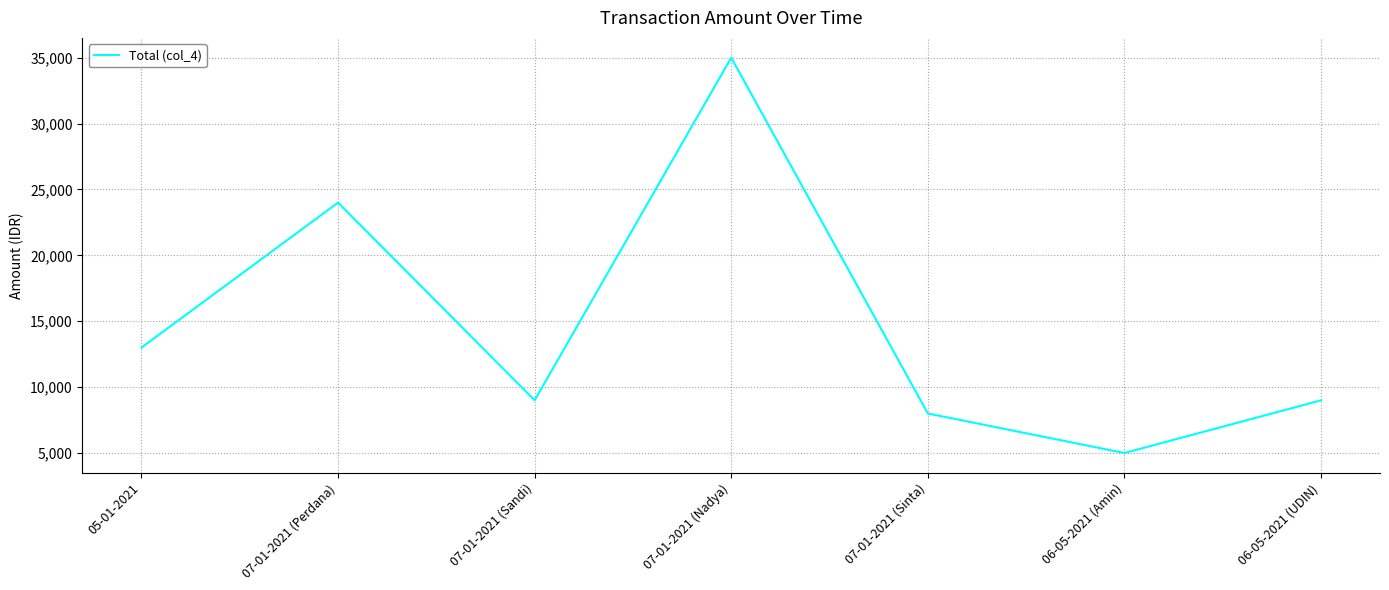

What is the minimum value shown in the chart?

5000